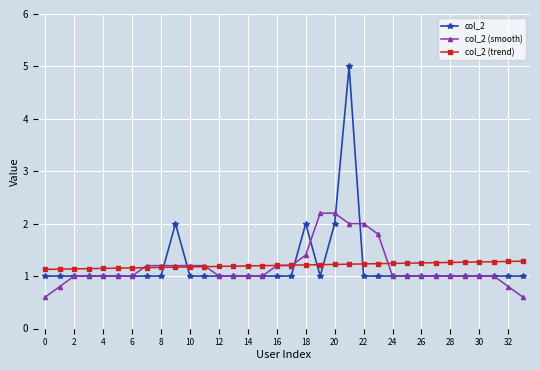

What is the maximum value for col_2 (trend)?

1.3